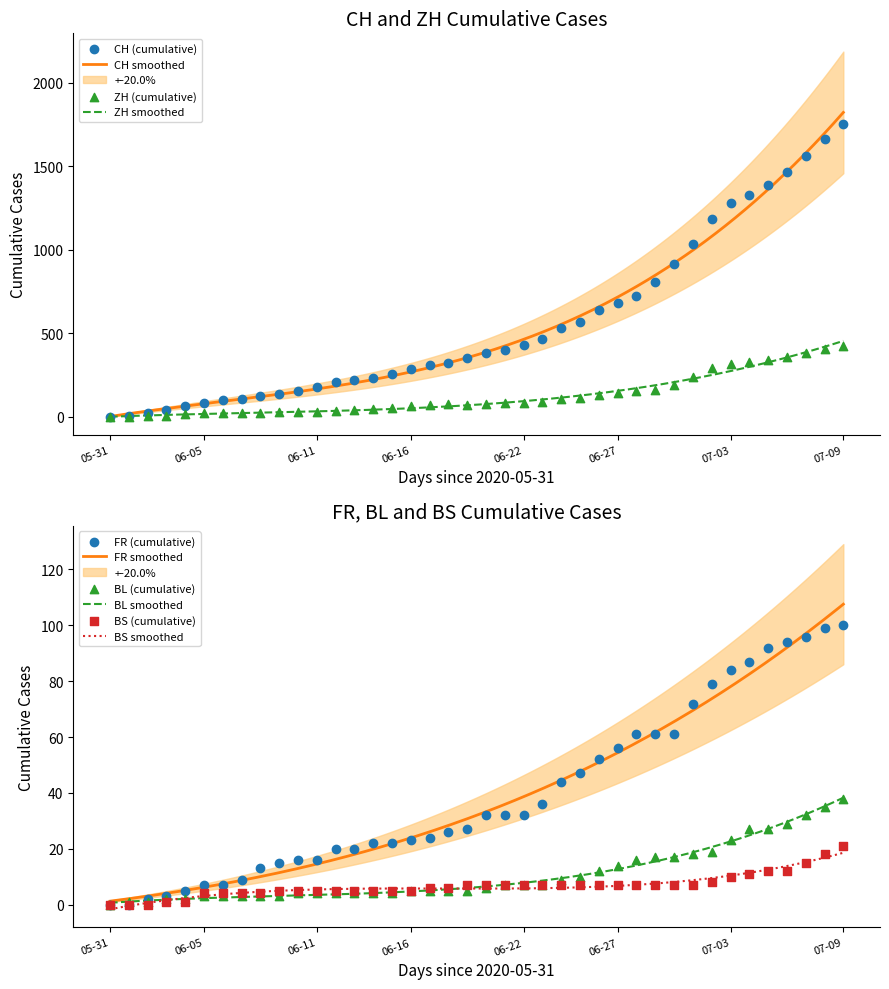

Which series reaches the maximum Y coordinate?

CH